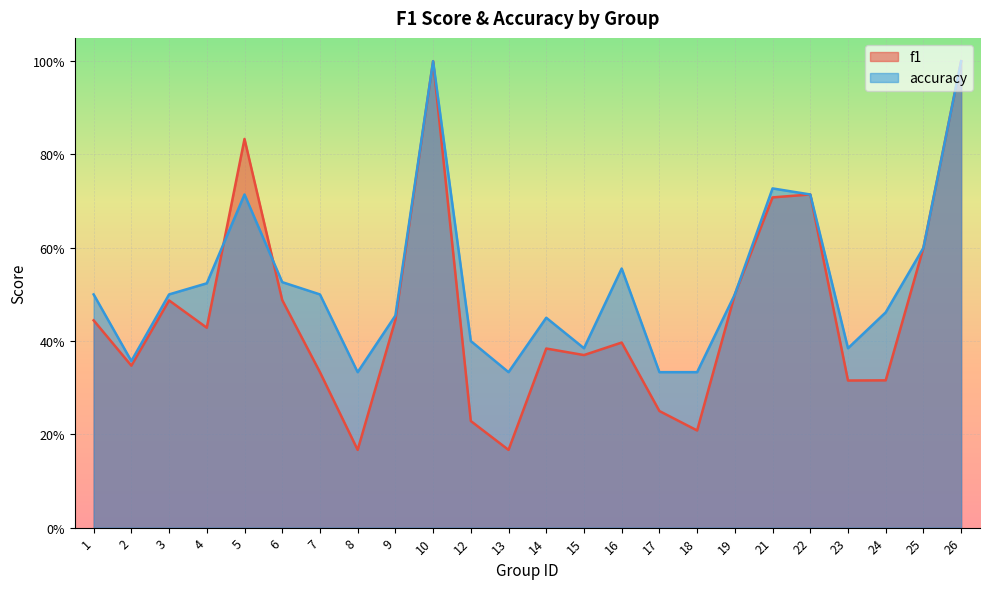

What is the difference between the f1 values at 10 and 21?

0.3